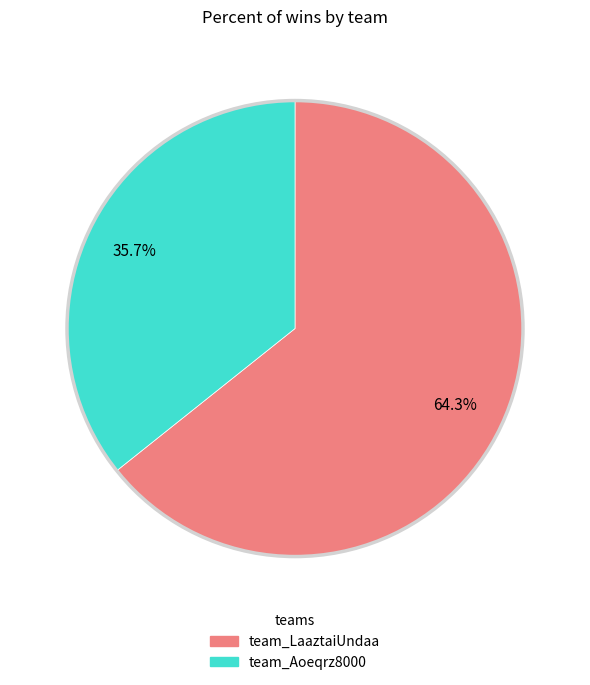

What portion of the pie excludes team_LaaztaiUndaa?

35.7%